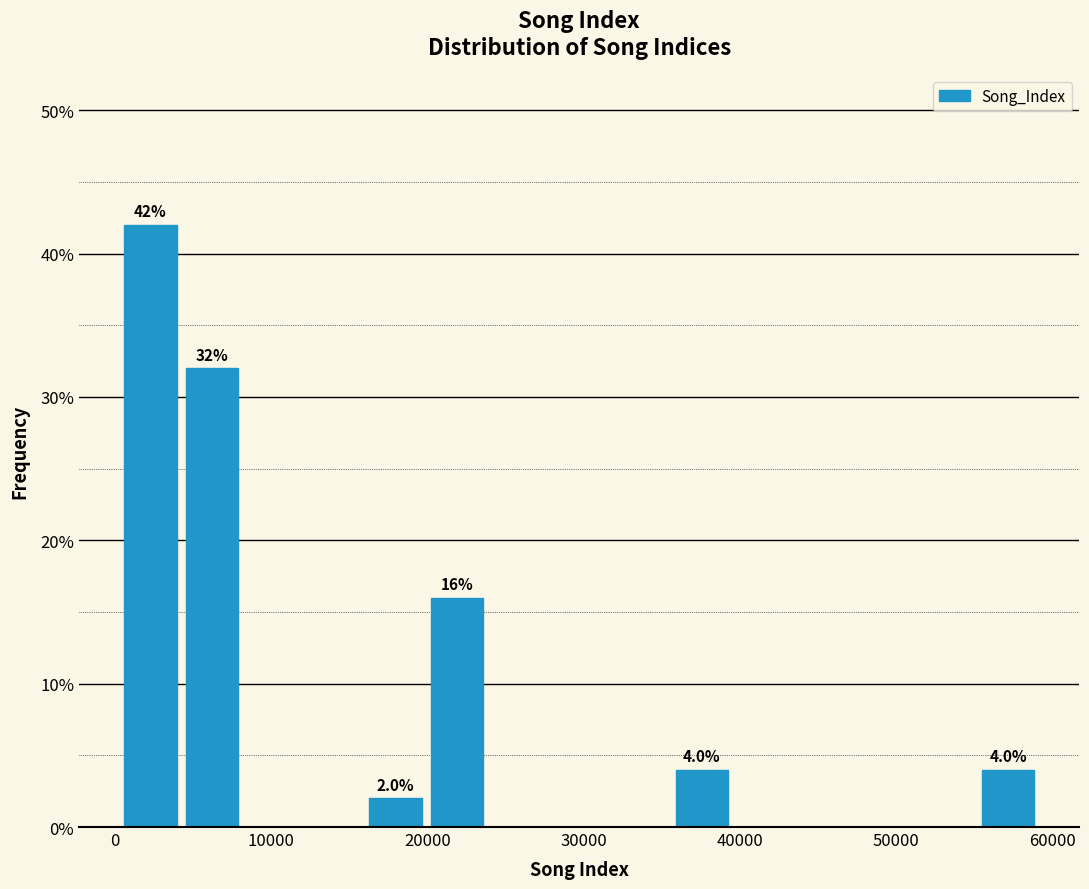

Read against the x-axis, roughly where is the centre of the tallest bar?

2000